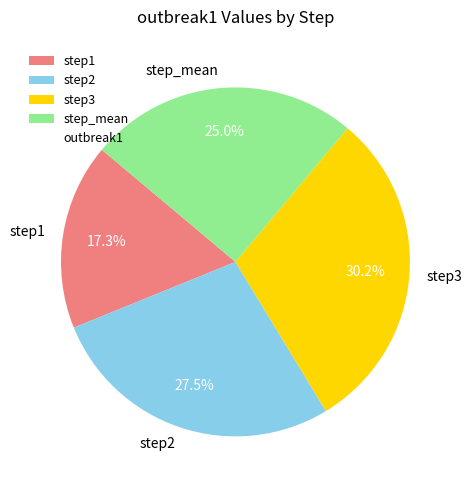

To the nearest percent, what percentage of the pie is step3?

30%